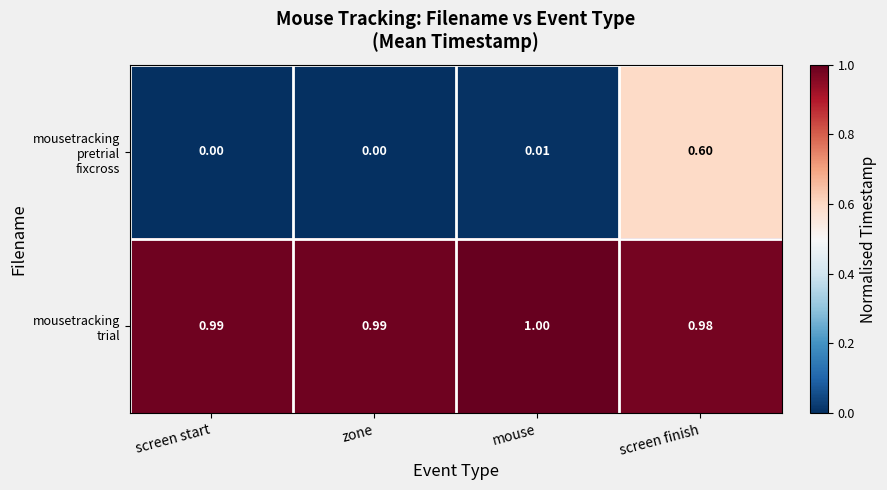

Which category has the highest value across all series?

mouse